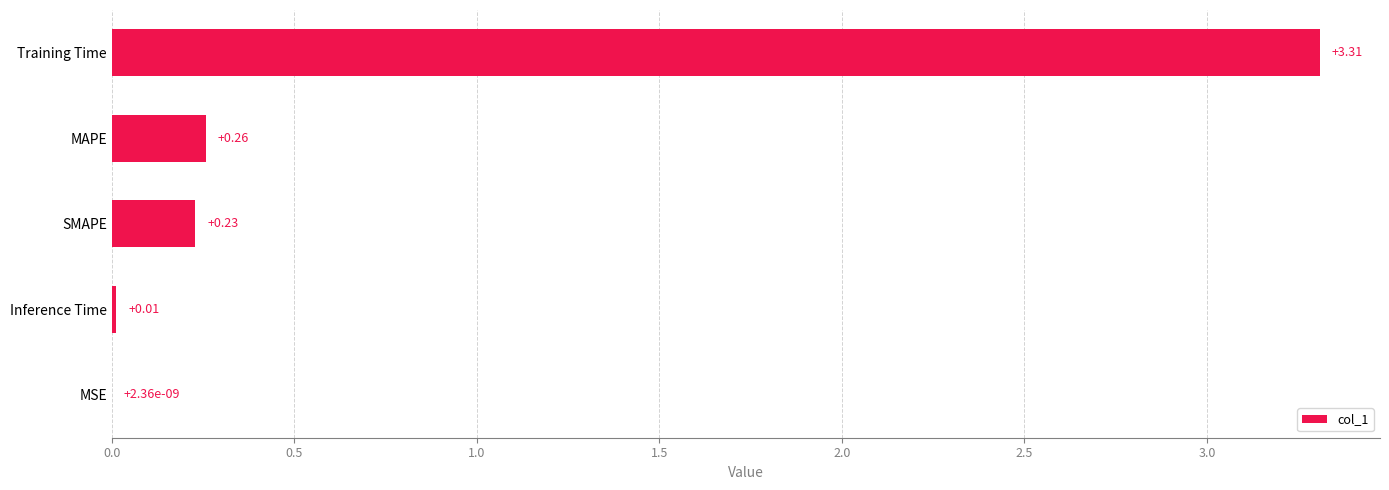

What is the sum of all values?

3.8